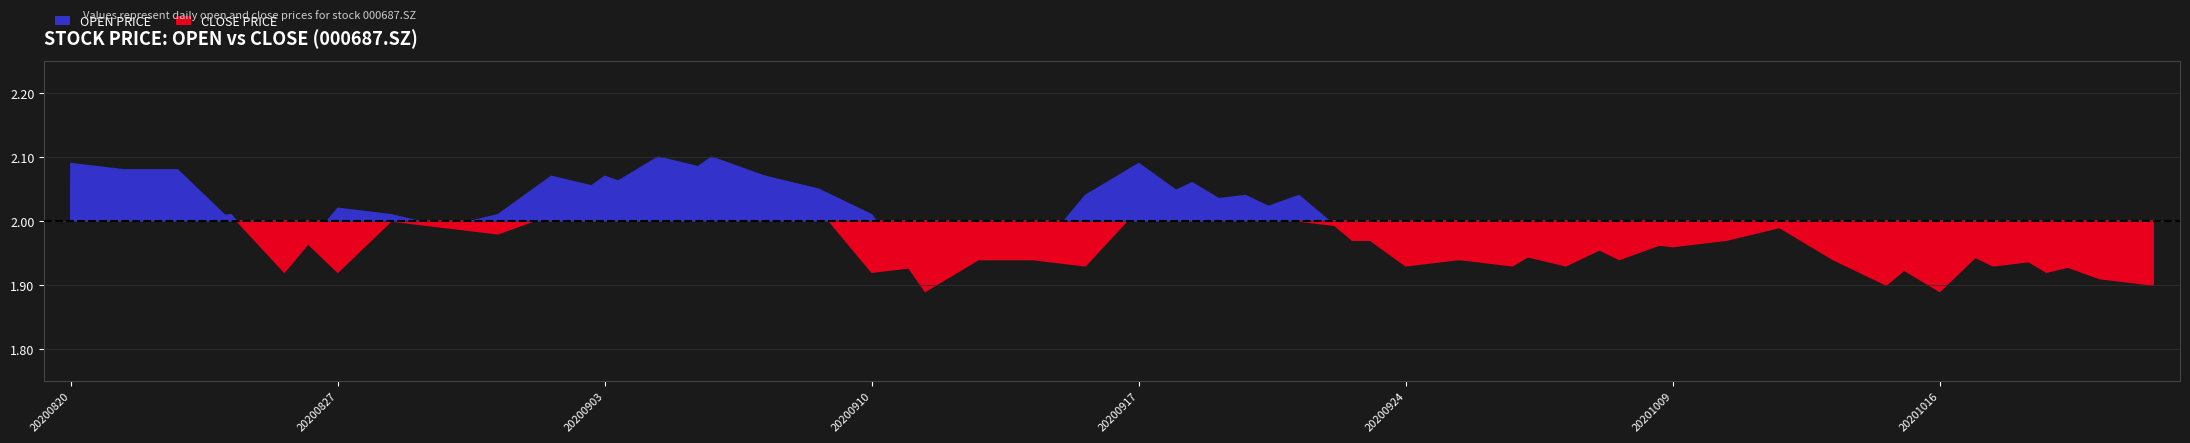

What is the maximum value shown in the chart?

2.1